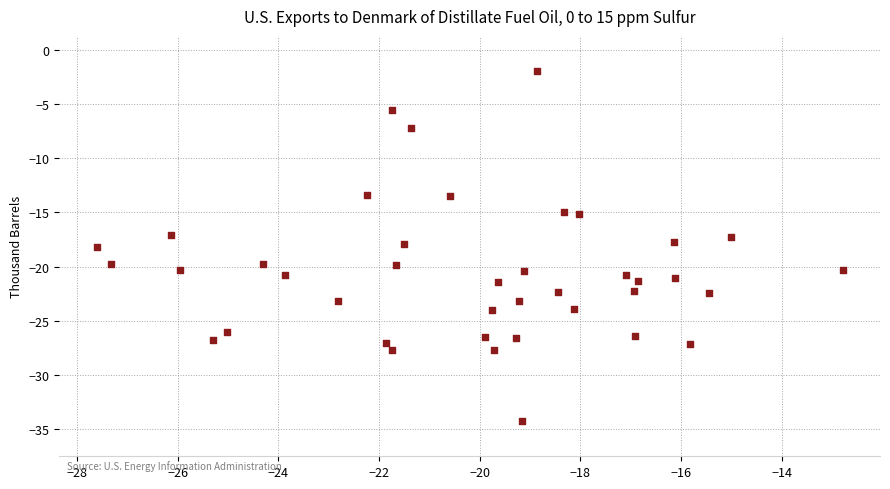

What is the range of X values (max minus min)?

14.8